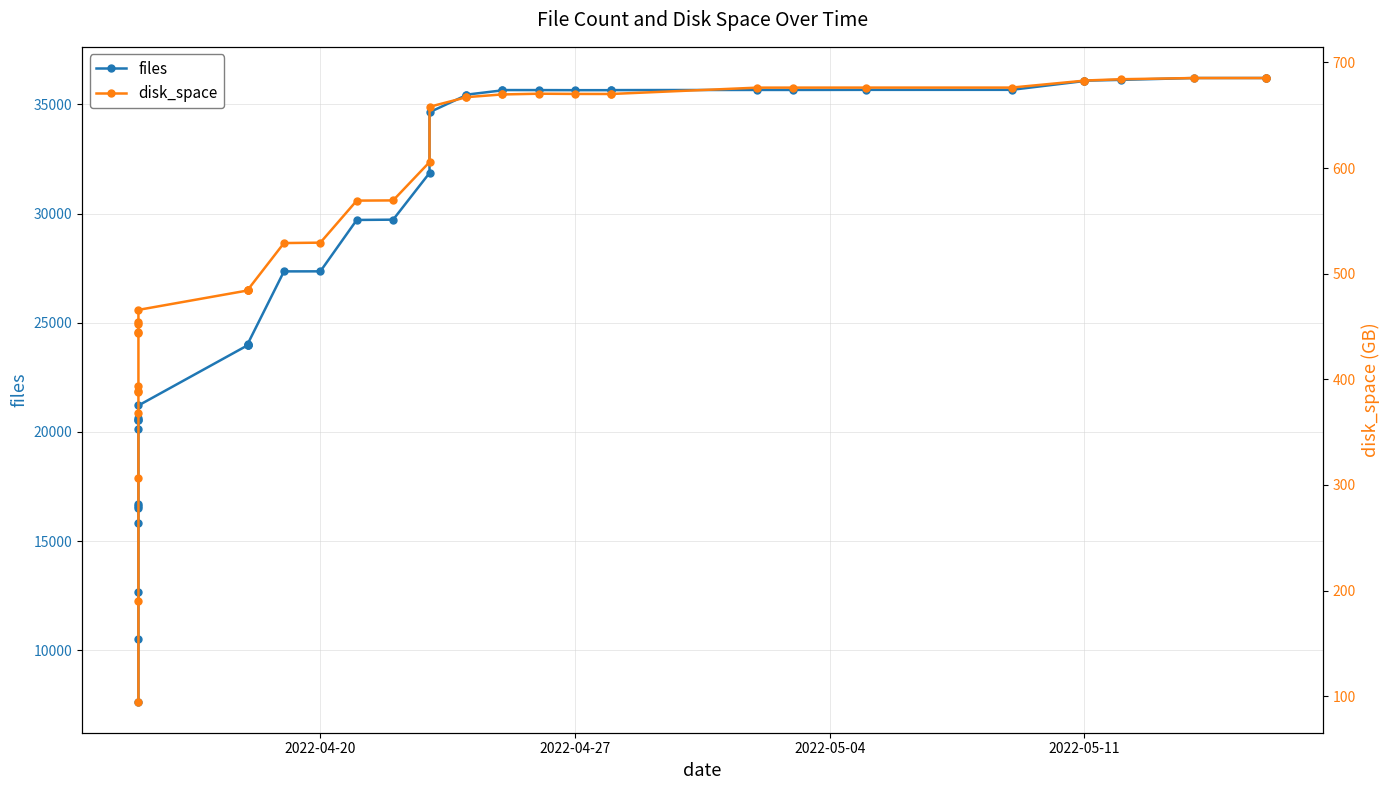

What are all the series names shown in the legend?

files, disk_space